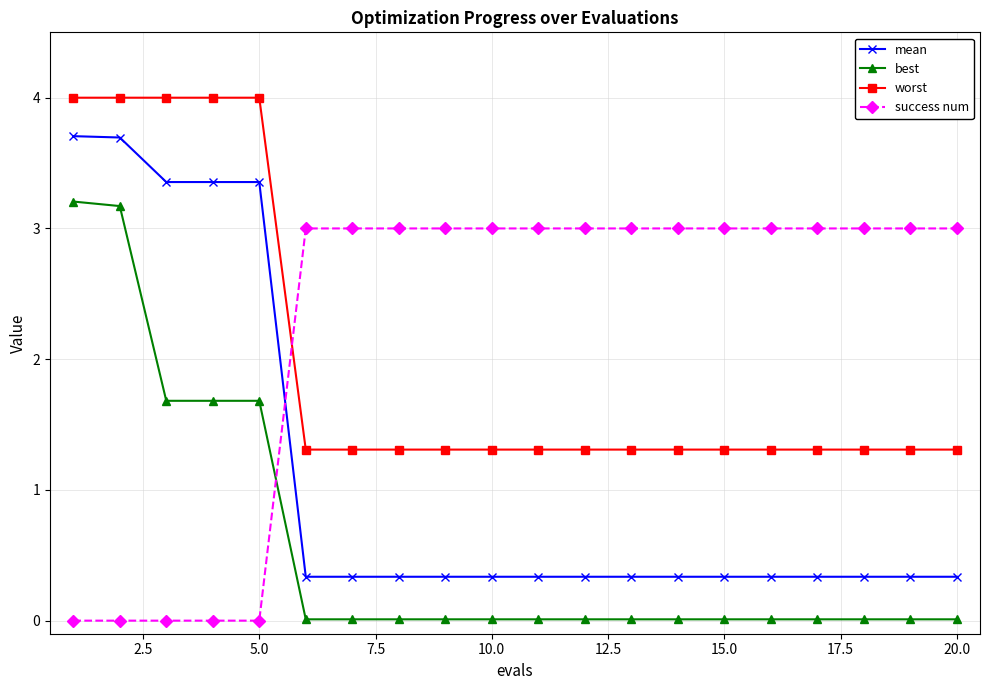

List the series in order of their overall mean, lowest first.

best, mean, worst, success num